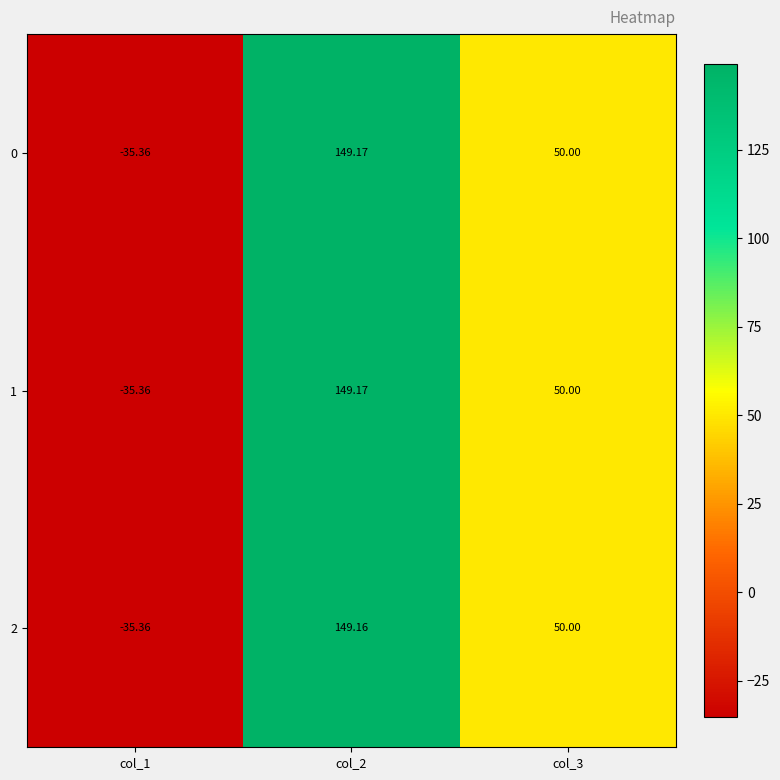

How many categories are shown in the chart?

3